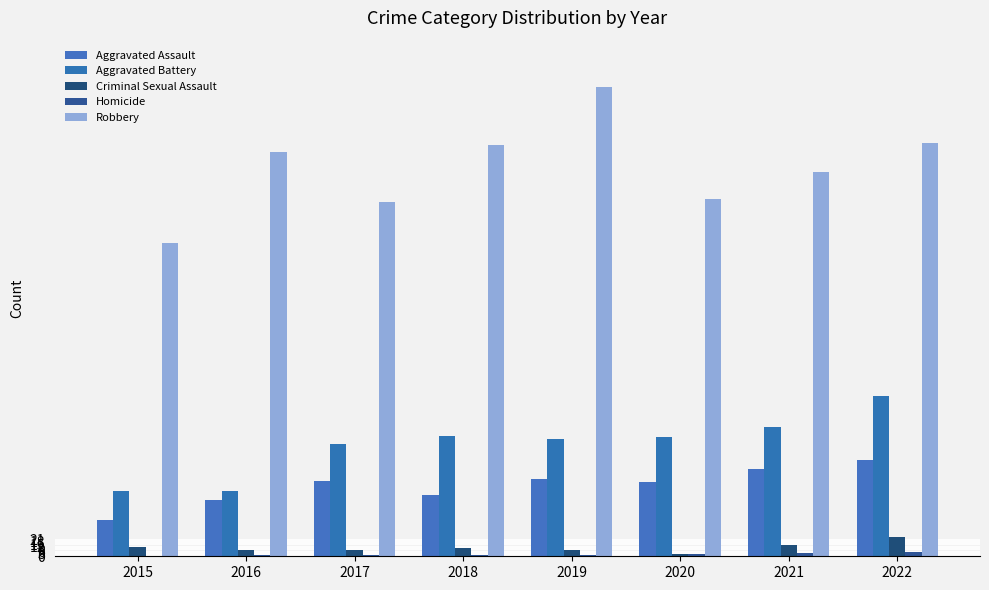

Between 2018 and 2020, which series saw the biggest shift?

Robbery